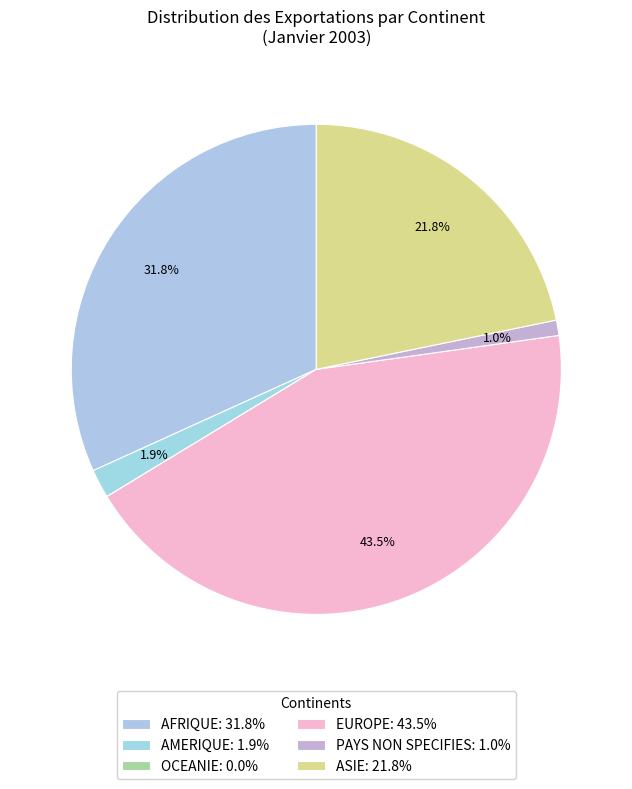

To the nearest percent, what percentage of the pie is EUROPE?

44%